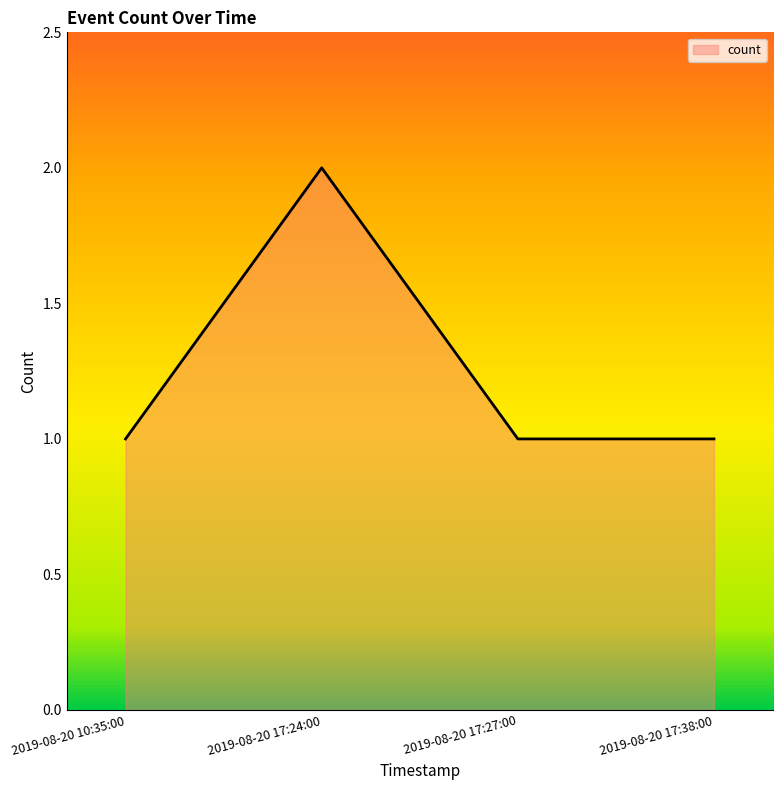

Which category has the highest value across all series?

2019-08-20 17:24:00